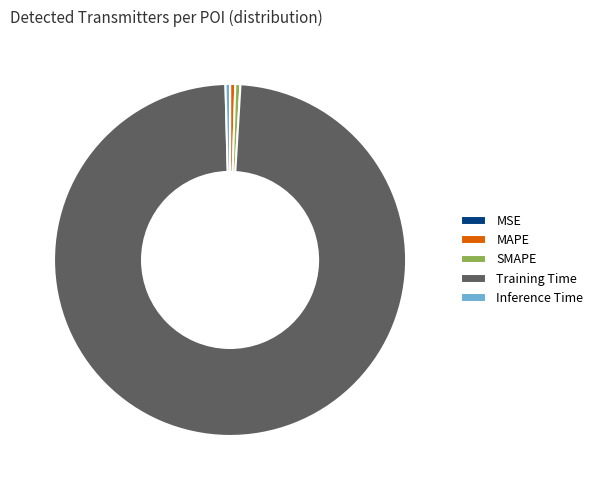

Do Training Time and MAPE together represent more than half of the pie?

Yes